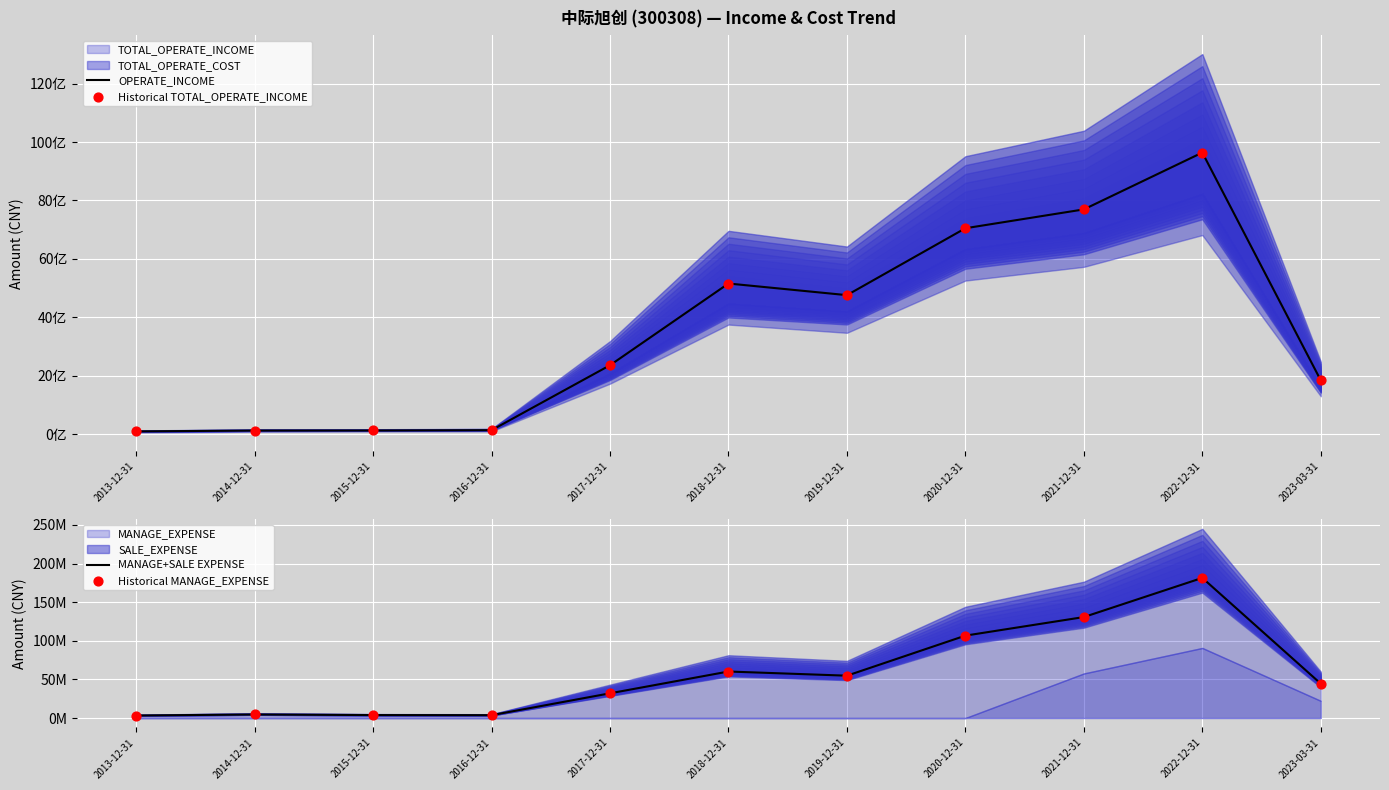

What is the total value across all series at 2018-12-31?

10433094658.3